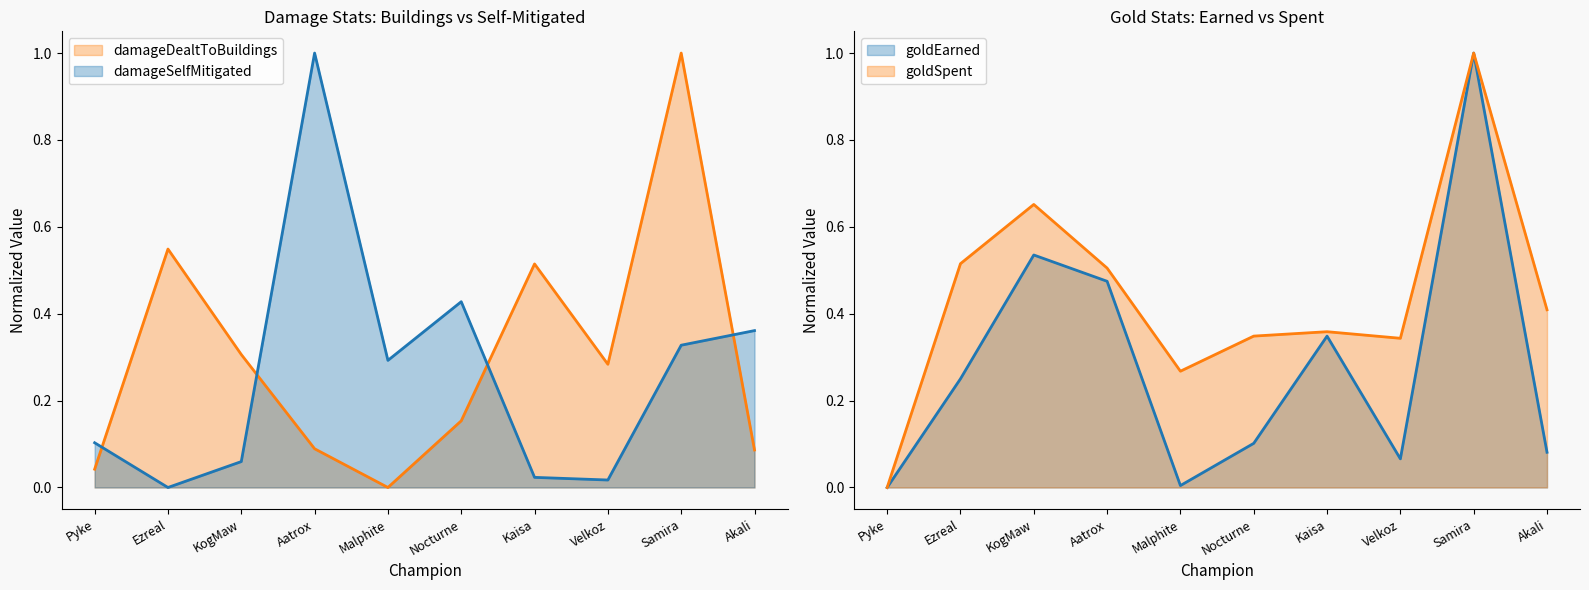

What are all the series names shown in the legend?

damageDealtToBuildings, damageSelfMitigated, goldEarned, goldSpent